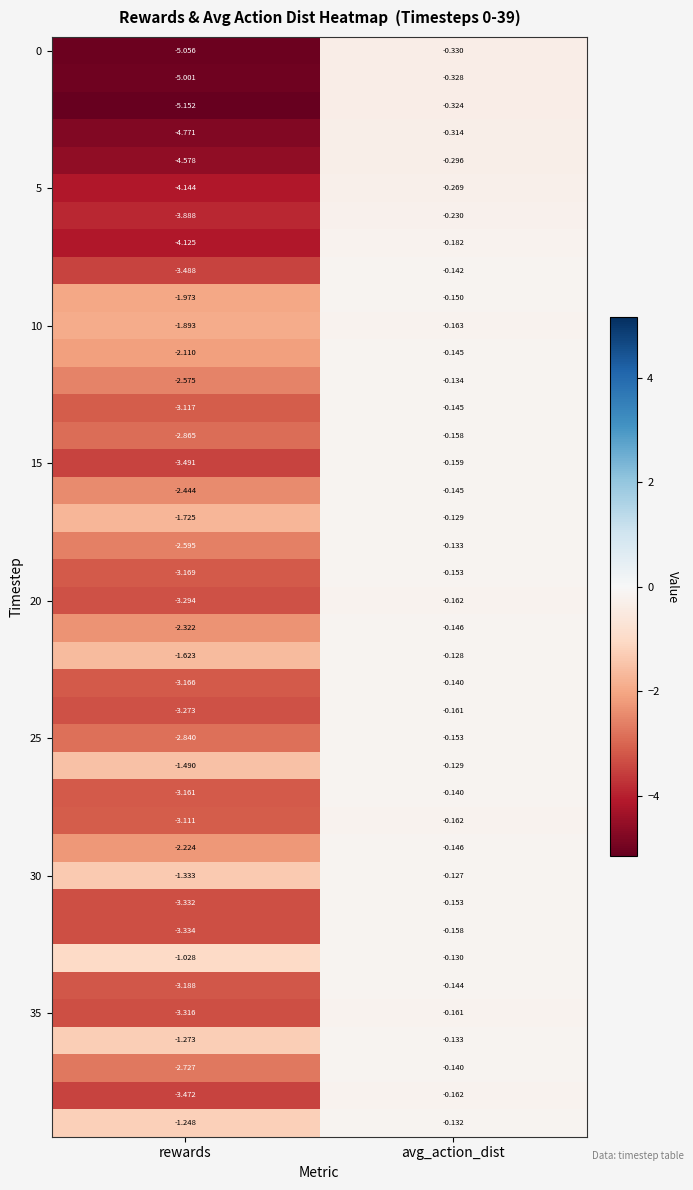

How many data points does each series have?

2